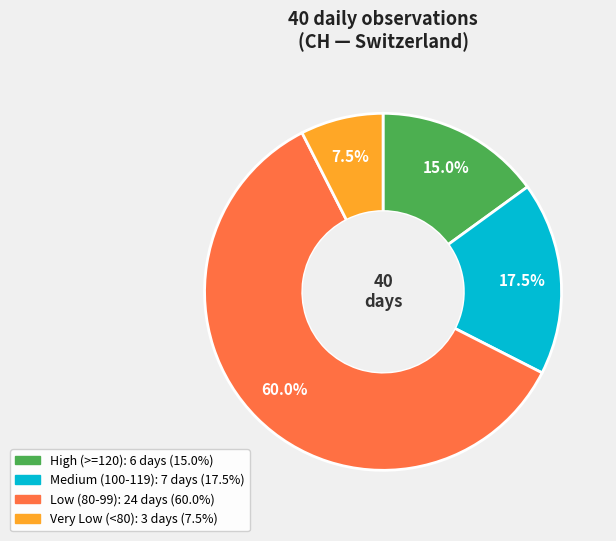

Is there any slice that represents more than half of the pie?

Yes